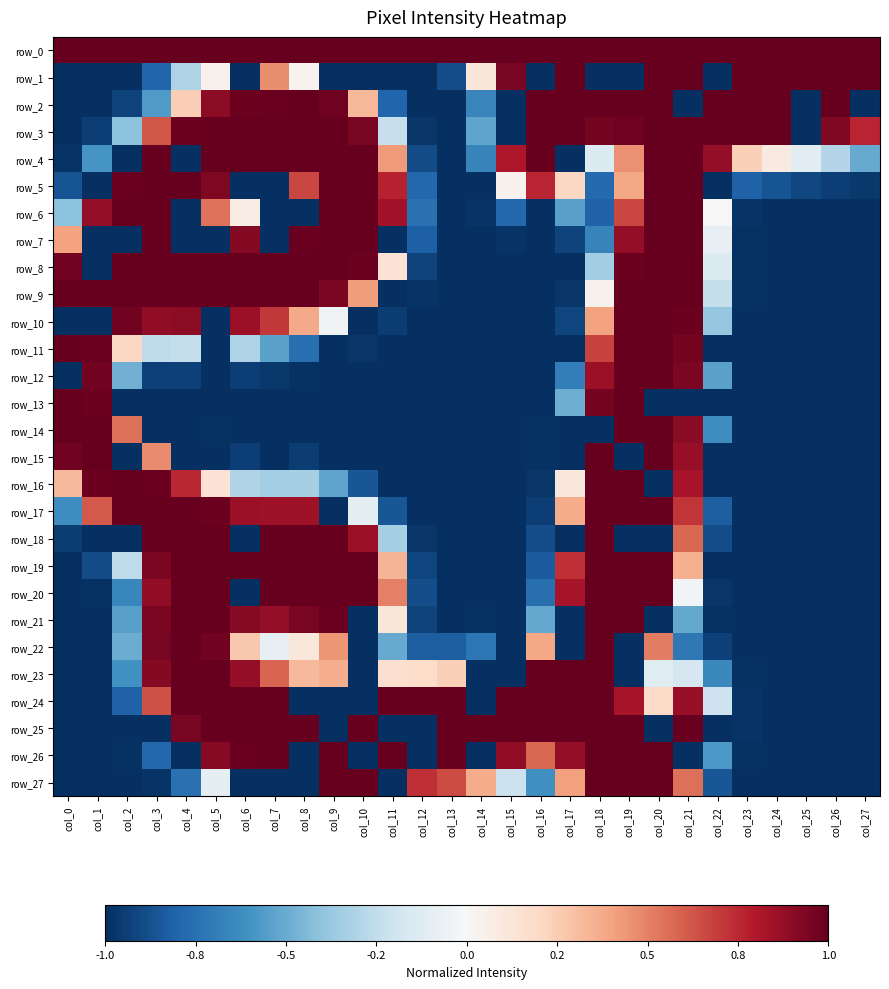

True or false: row_24 has a value of 0.6 at col_4.

False